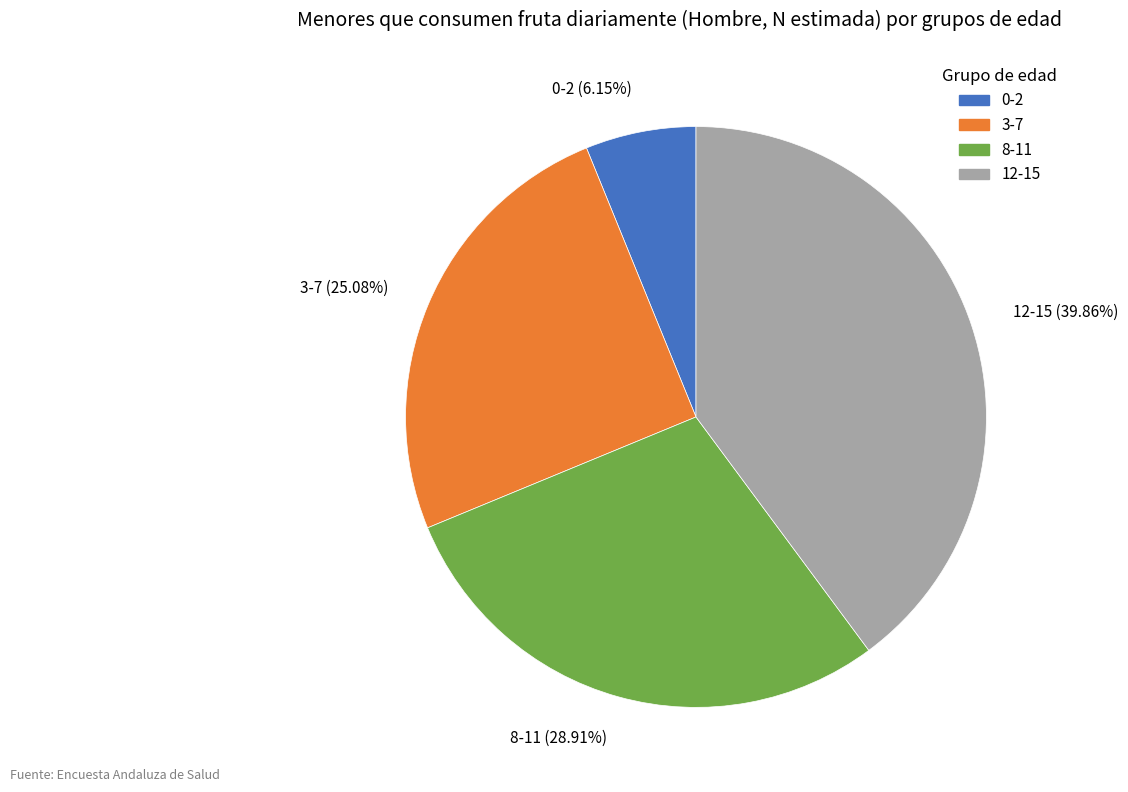

What percentage is the 8-11 slice, to the nearest percent?

29%